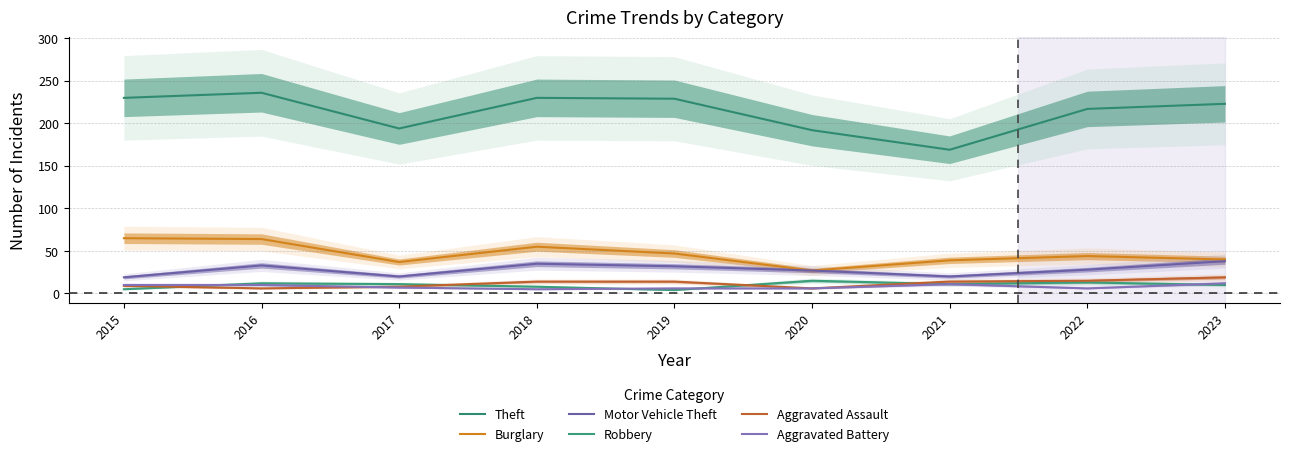

True or false: Aggravated Assault and Theft cross at least once.

False